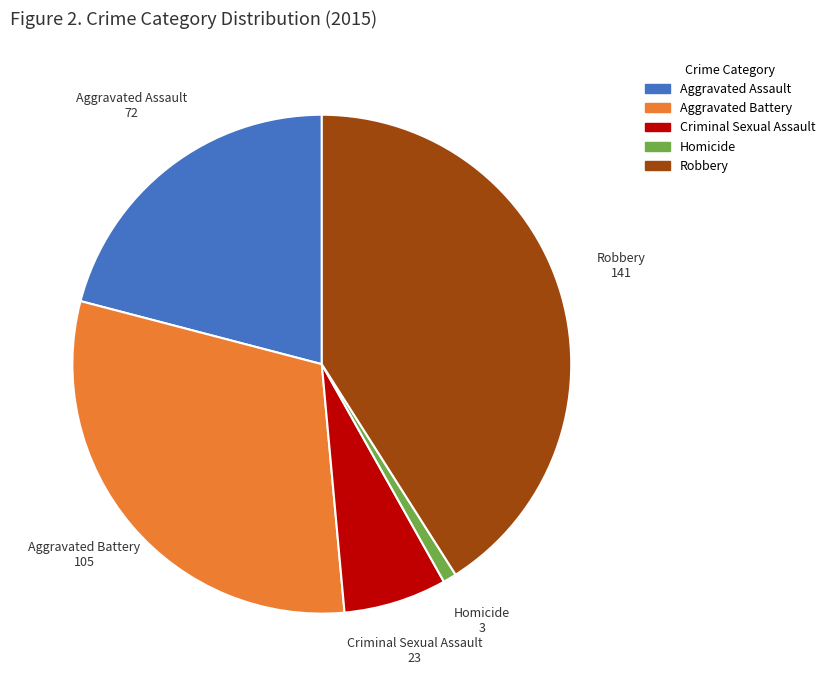

What is the smallest slice in the pie chart?

Homicide